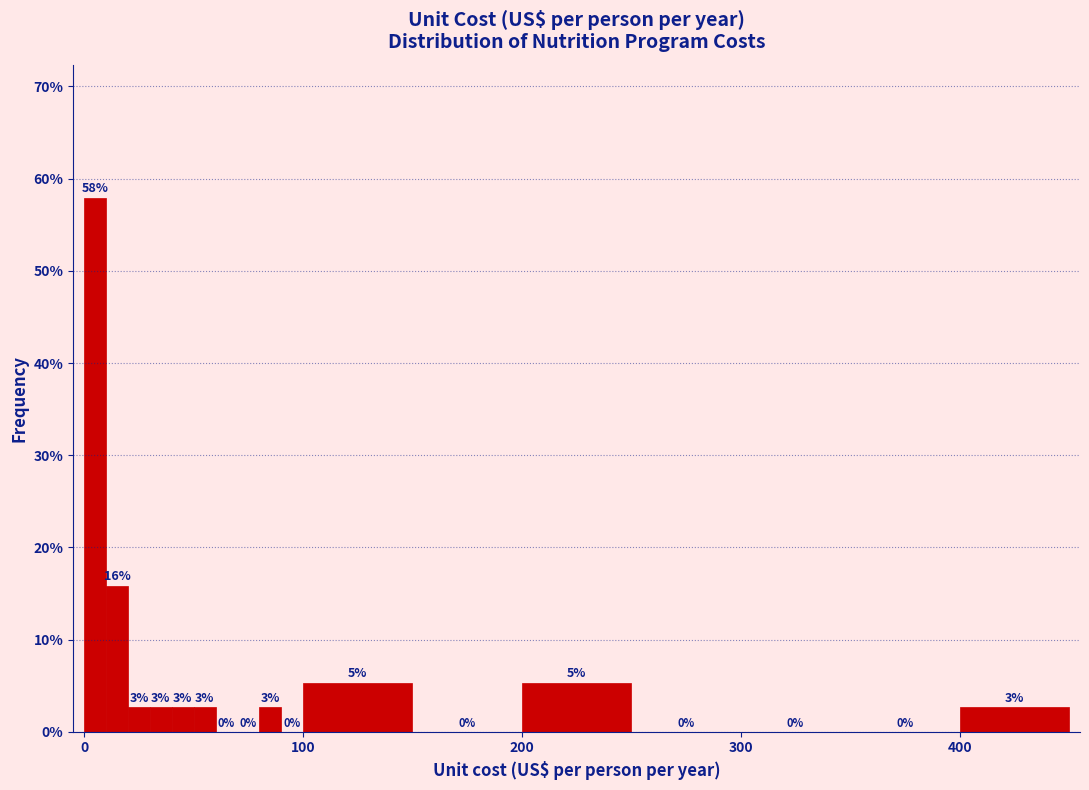

Around what value on the x-axis is the tallest bar? Give the approximate position of its centre, as read against the axis.

10